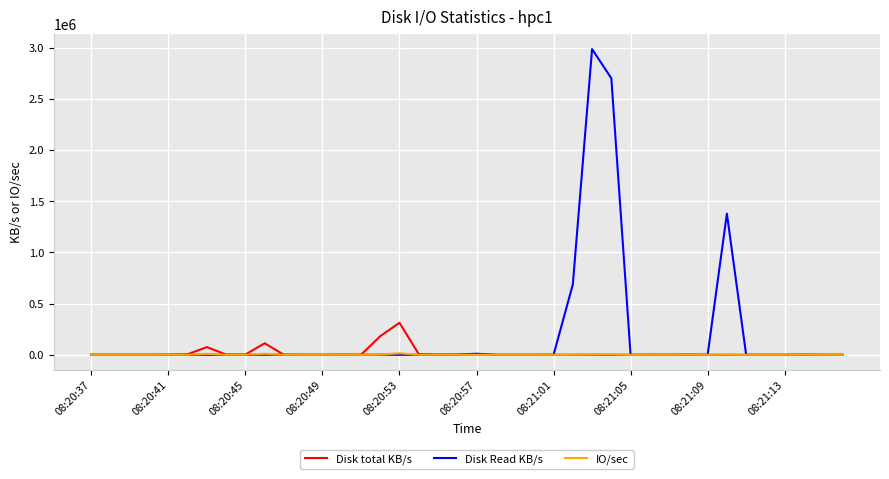

Which series has the largest total across all categories?

Disk Read KB/s